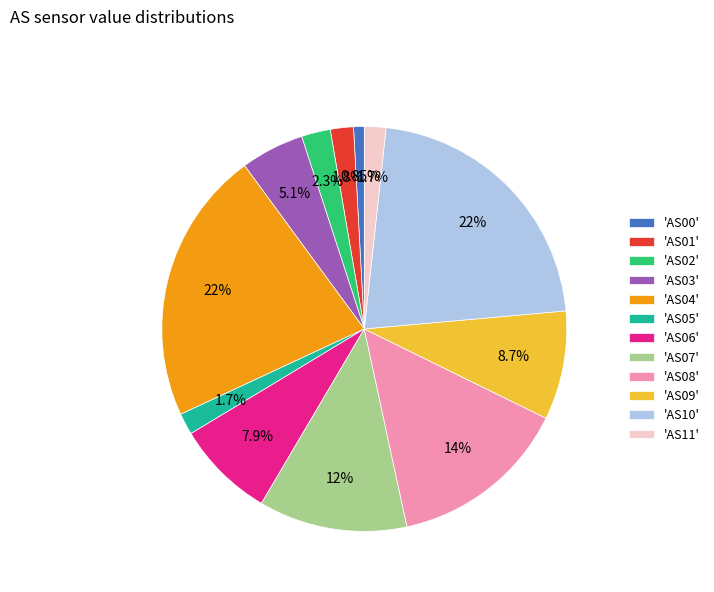

Which has a higher value, 'AS08' or 'AS07'?

'AS08'